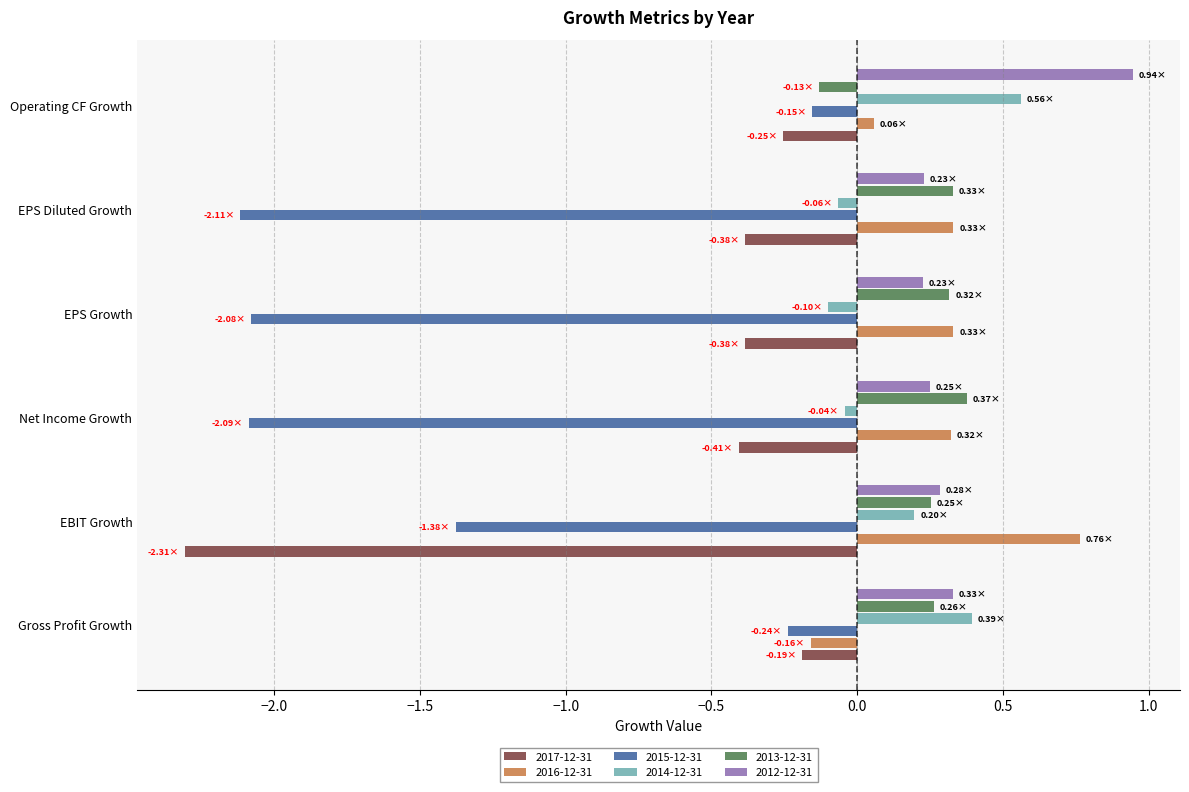

What is the total value across all series at Gross Profit Growth?

0.4